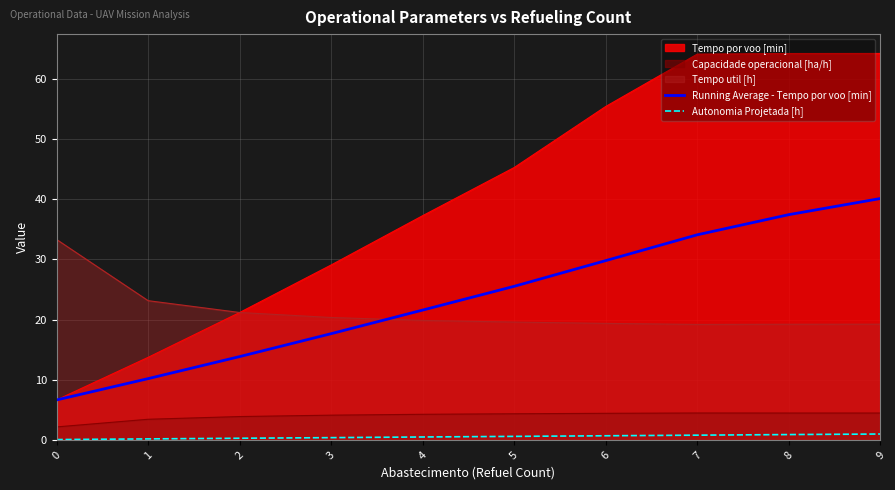

The value of Autonomia Projetada [h] at 4 is 0.9. True or false?

False